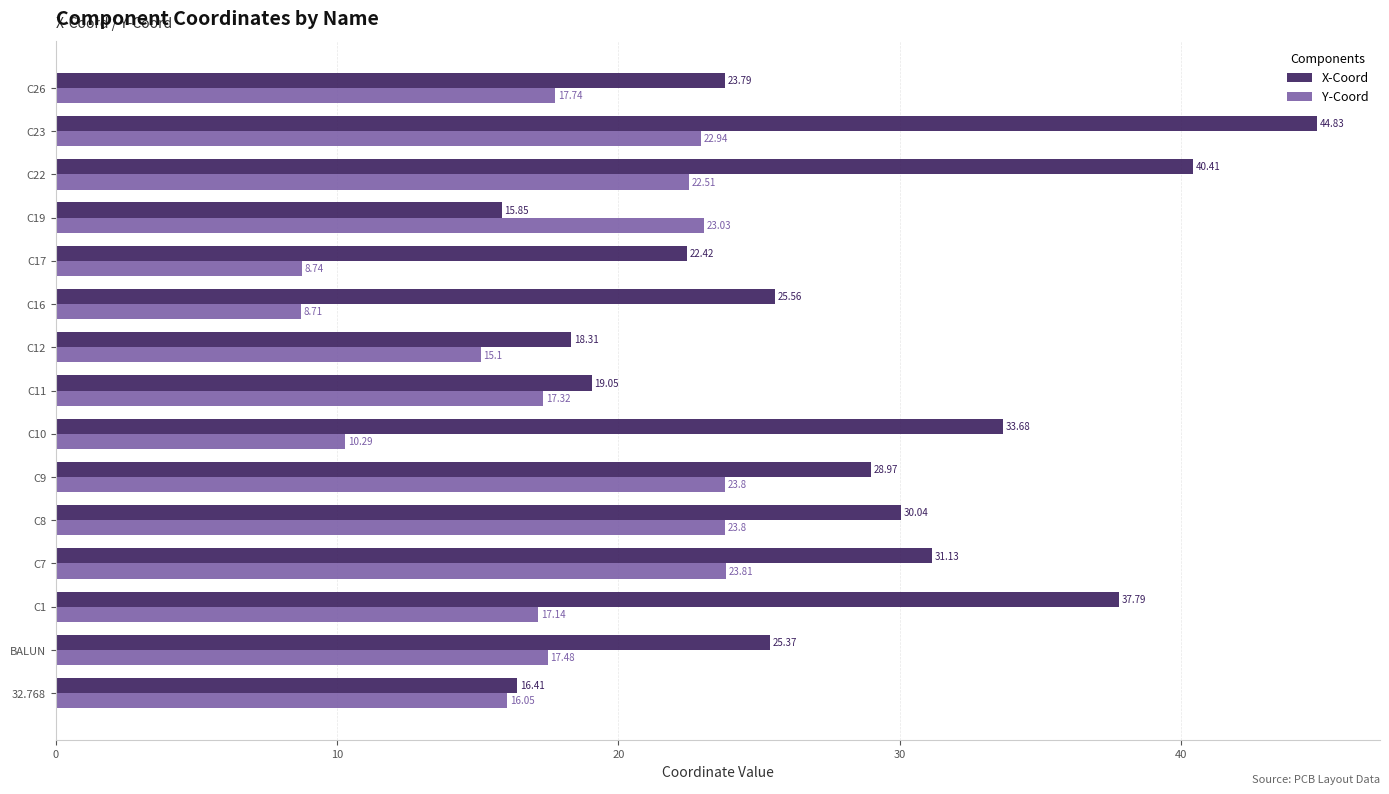

How many series are shown in this chart?

2